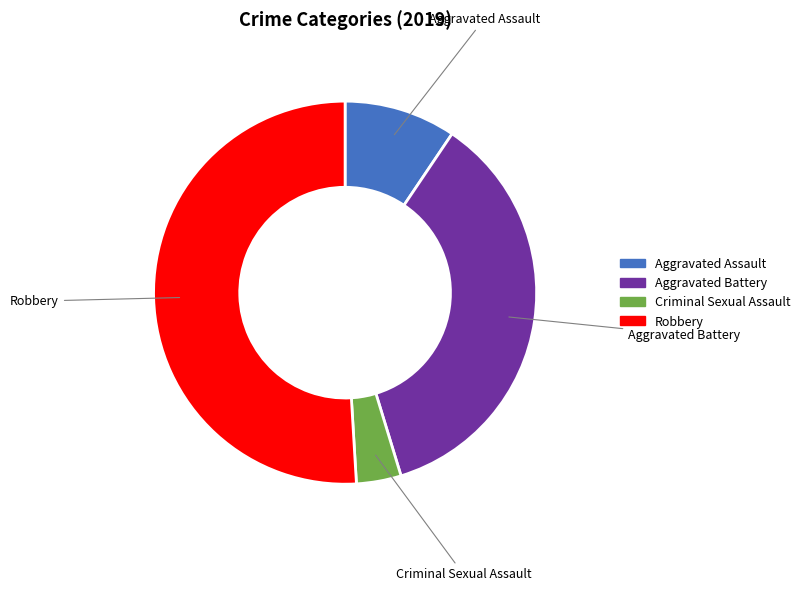

Does Robbery account for over 50% of the chart?

Yes